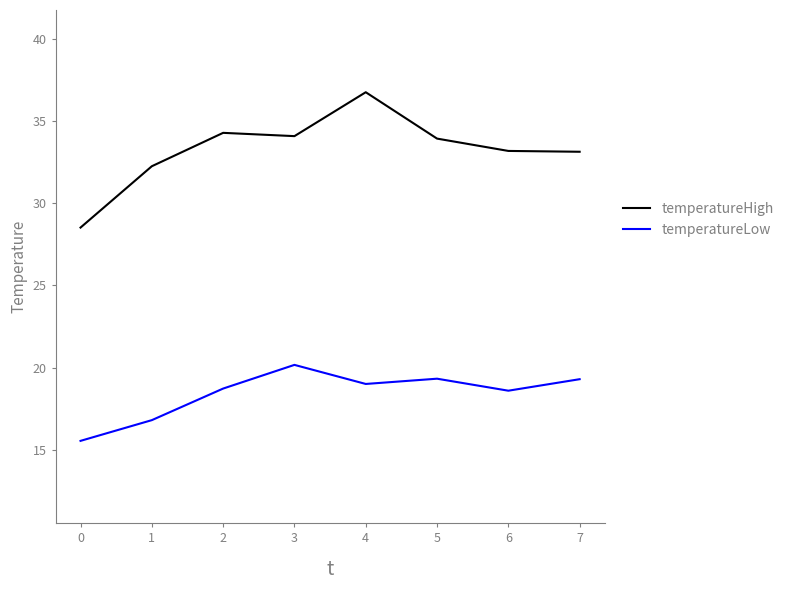

How many interior local valleys does the temperatureLow series have?

2